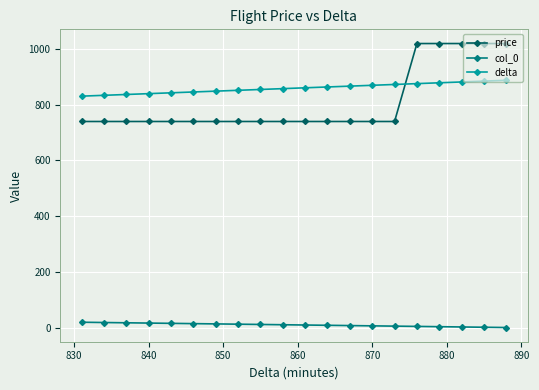

Which series has the largest total across all categories?

delta